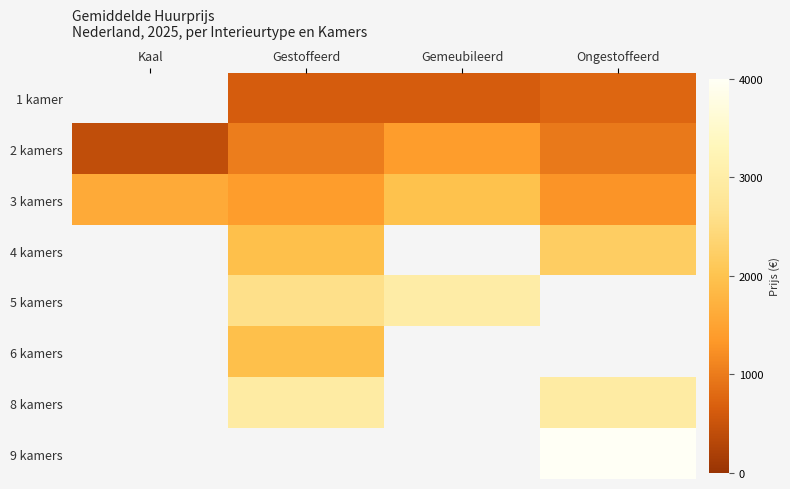

How many 3 kamers values are between 1400 and 1975?

3